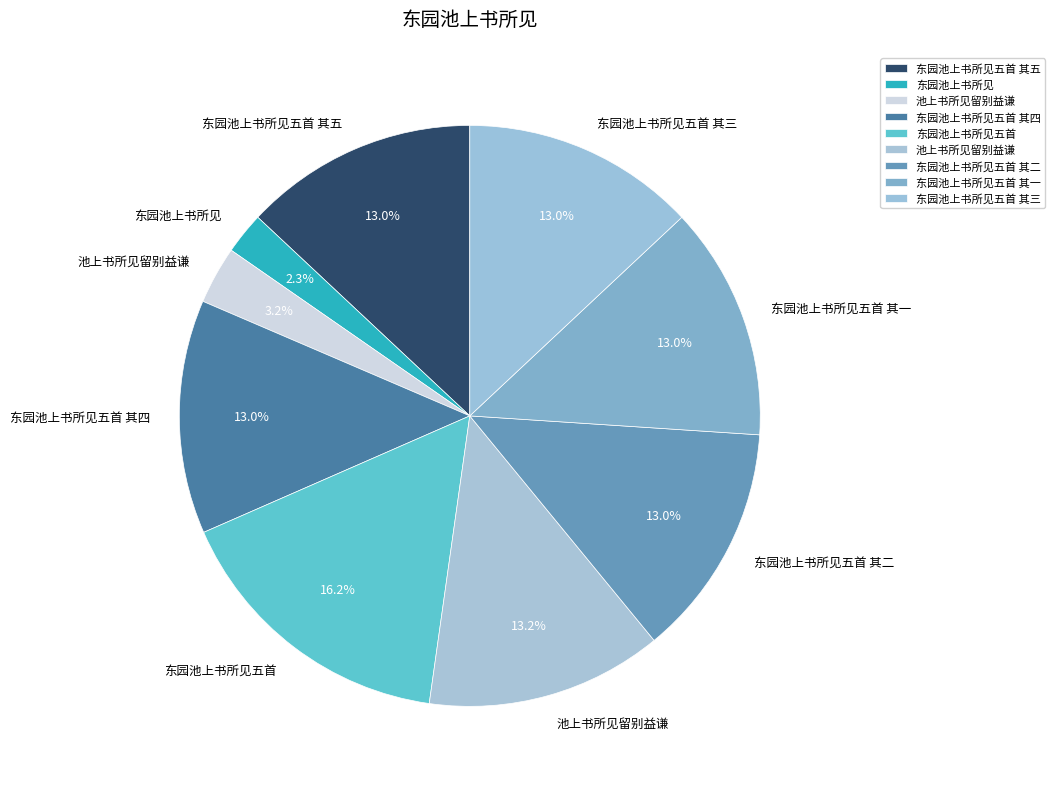

Is there a majority slice in this chart?

No